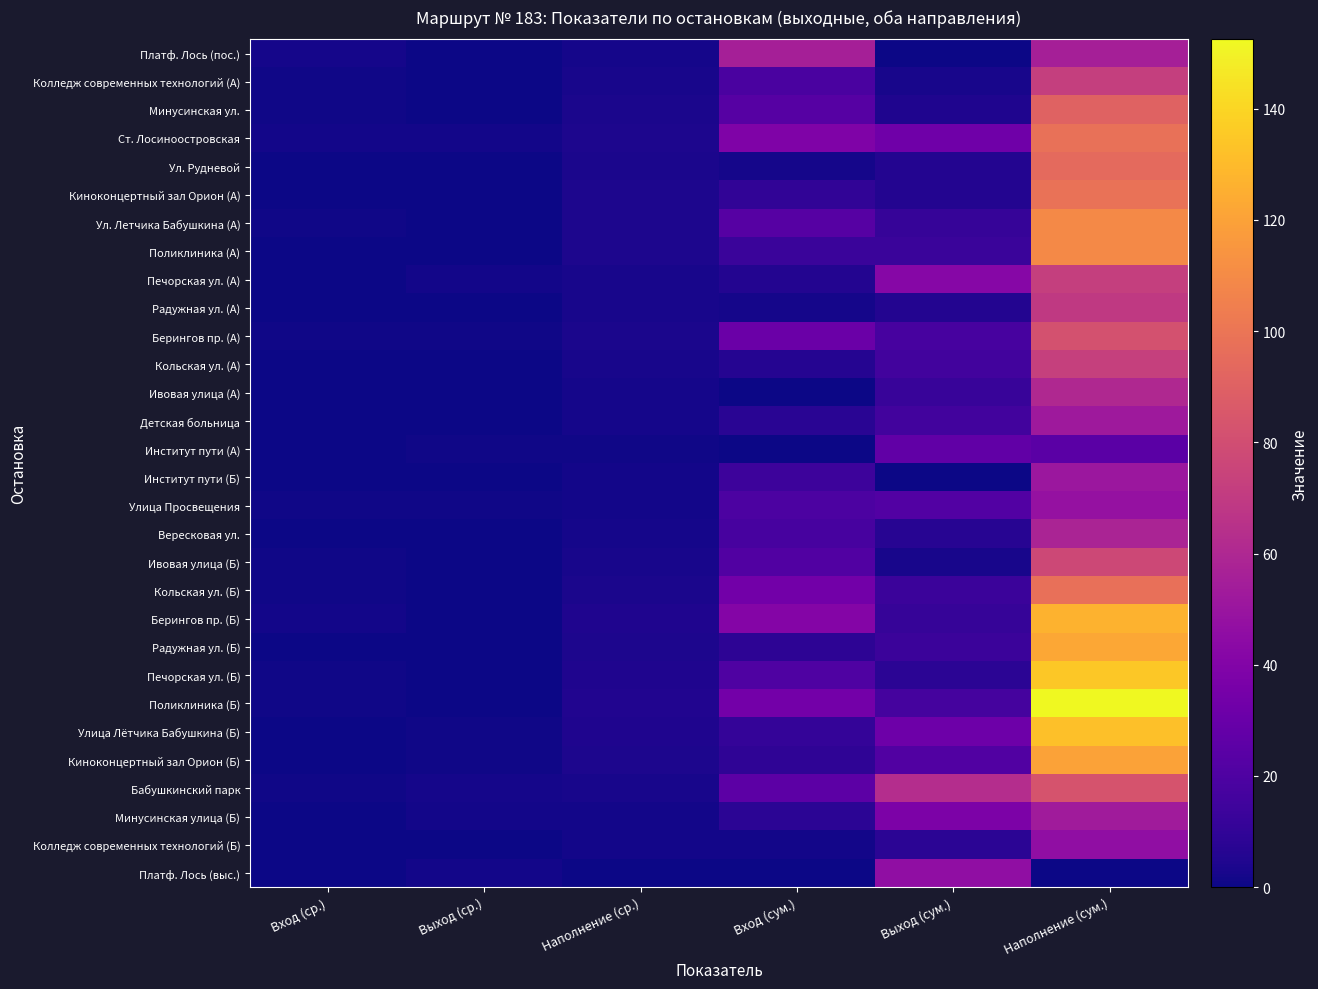

At which category is the sum across all series the highest?

Наполнение (сум.)